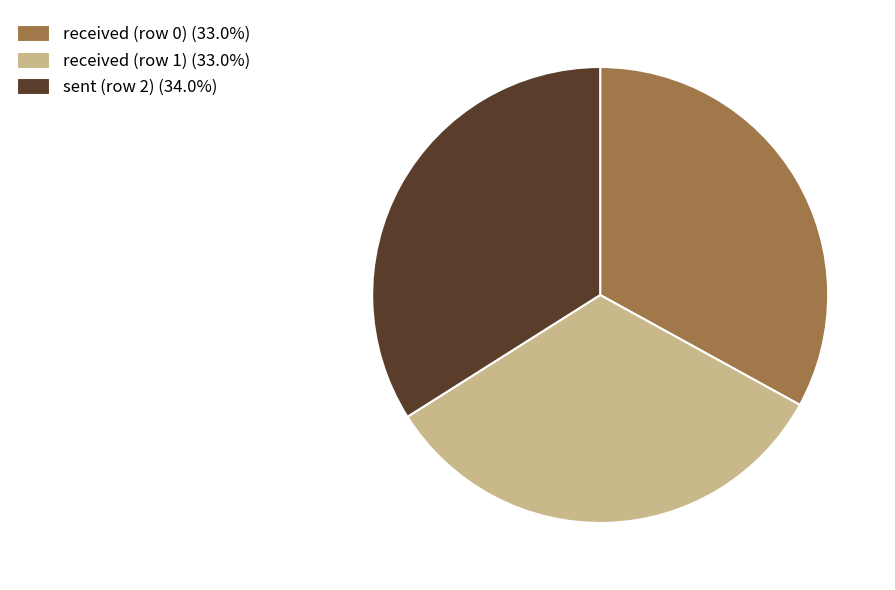

Combined, do received (row 1) (33.0%) and received (row 0) (33.0%) account for over 50%?

Yes